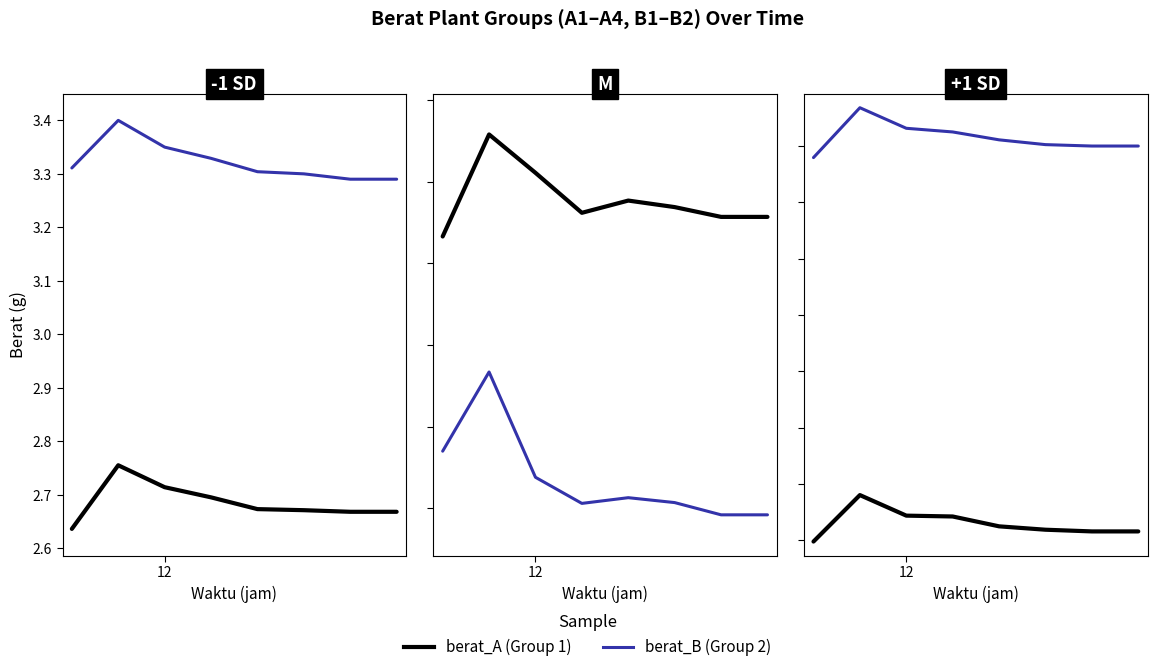

True or false: Group A and Group B cross at least once.

False